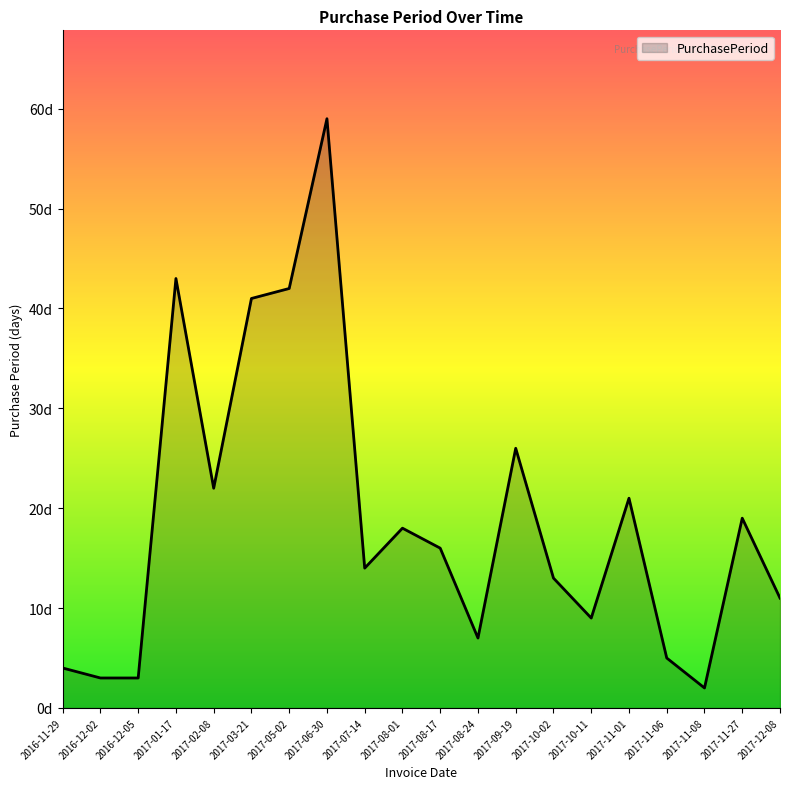

What is the approximate value at 2017-11-01, to the nearest 5?

20